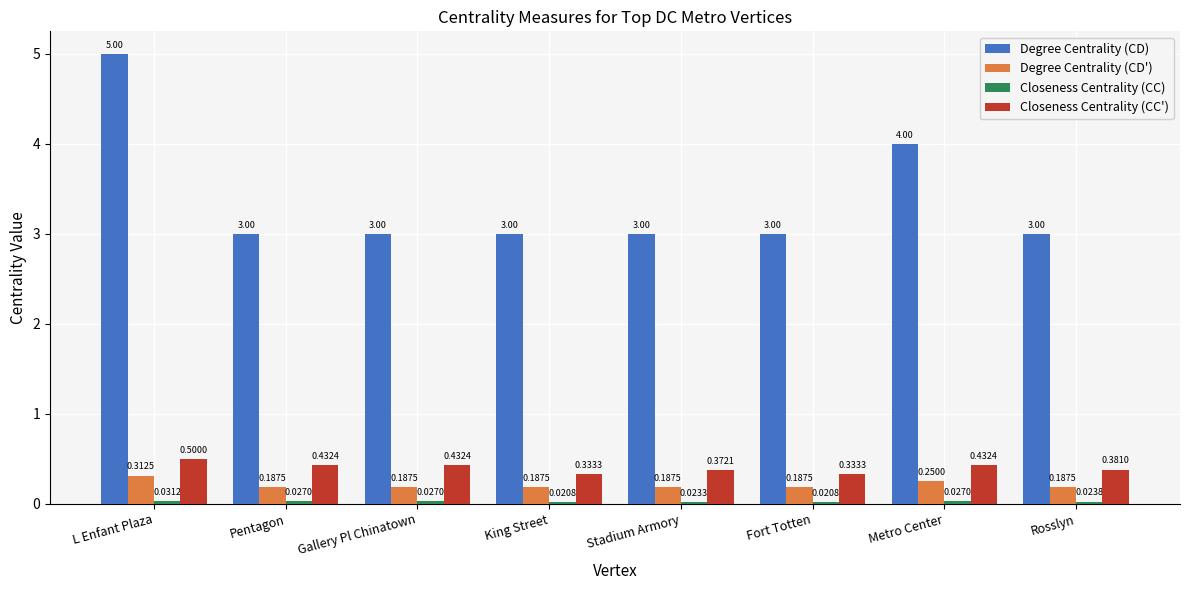

What is the difference between the highest and lowest values at Gallery Pl Chinatown?

3.0